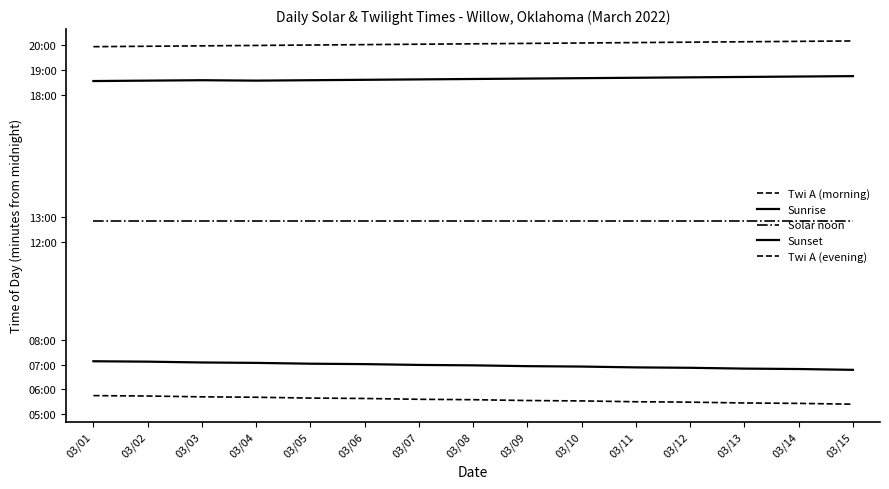

True or false: Sunset has a value of 1114 at 03/02.

True